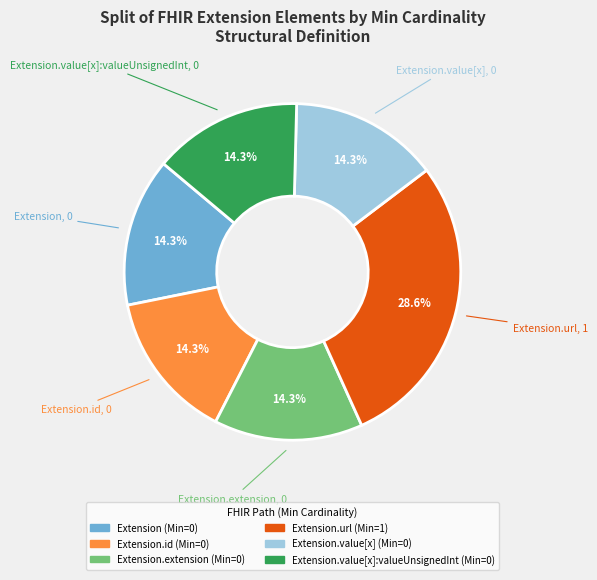

Does any single category account for the majority?

No